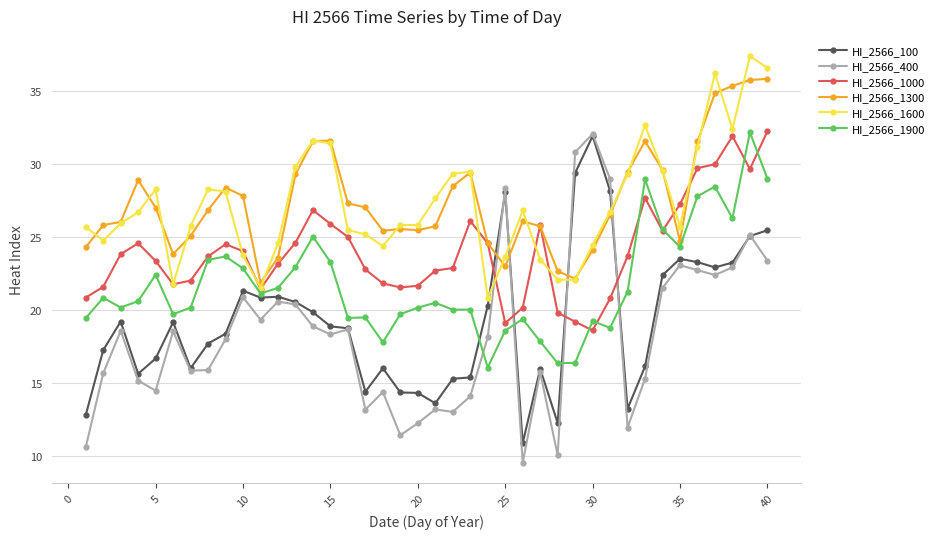

What is the smallest value displayed?

9.5